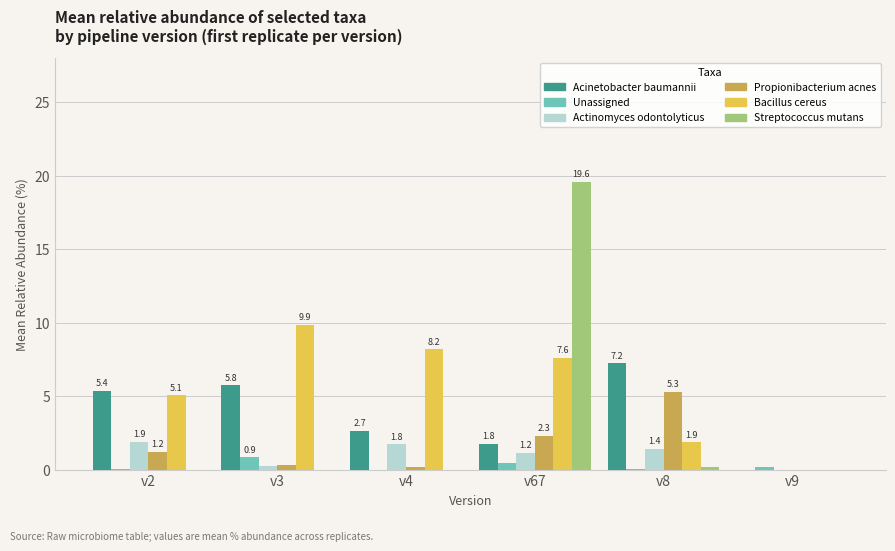

What is the spread (max minus min) of values at v67?

19.1